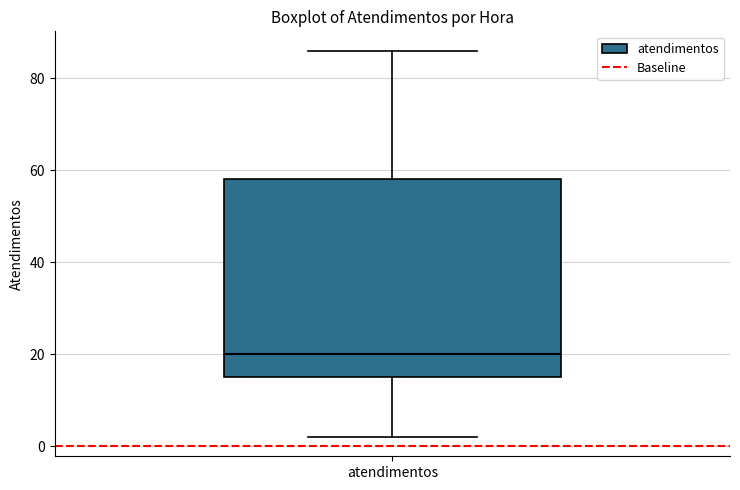

Read this box plot against the y-axis: the position of the median line, the range covered by the box, and the ends of both whiskers. The values are not printed on the chart, so give them approximately, as read against the axis.

median 20, box 16 to 58, whiskers 2 to 86